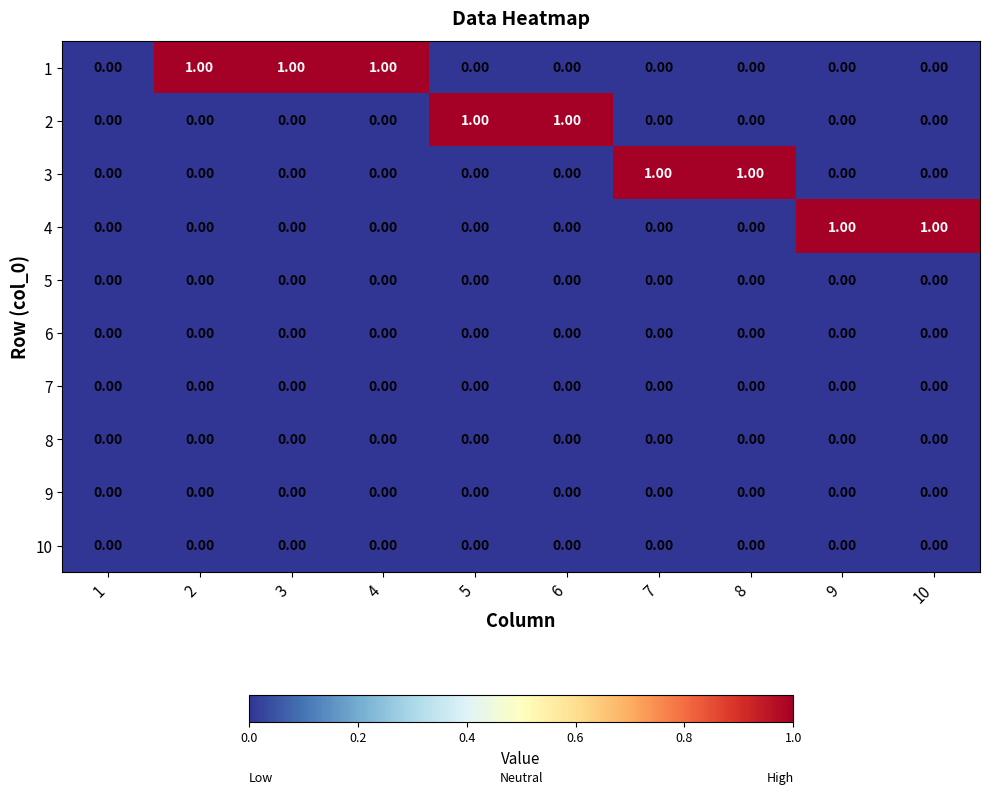

What is the sum of all 1 values?

3